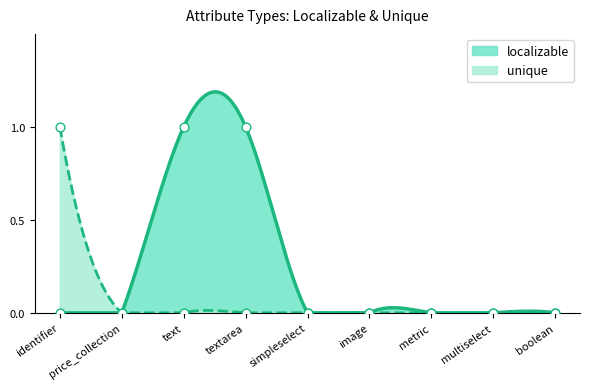

Which series contains the lowest Y value?

localizable